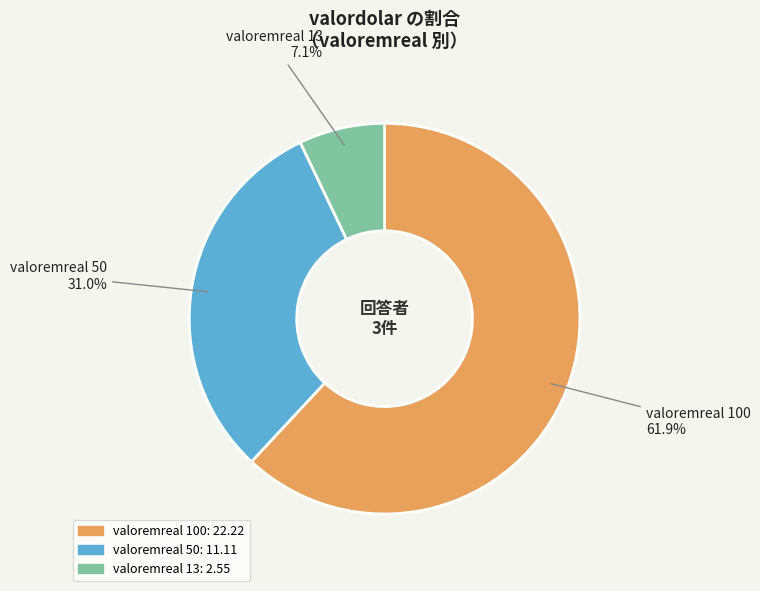

How many slices are in this pie chart?

3